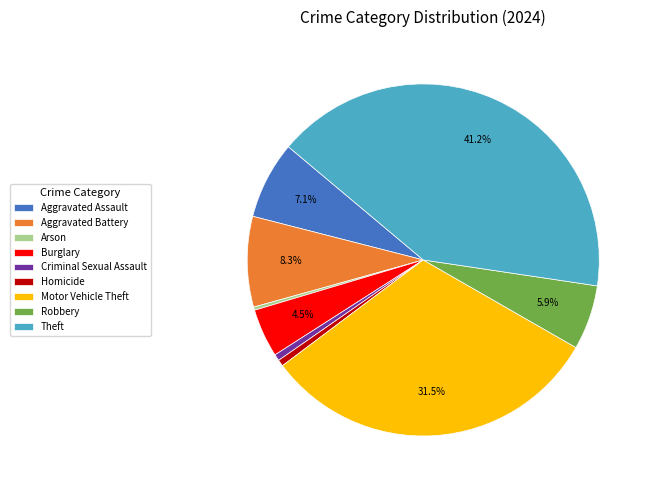

To the nearest percent, what is the combined percentage of Theft and Aggravated Assault?

48%